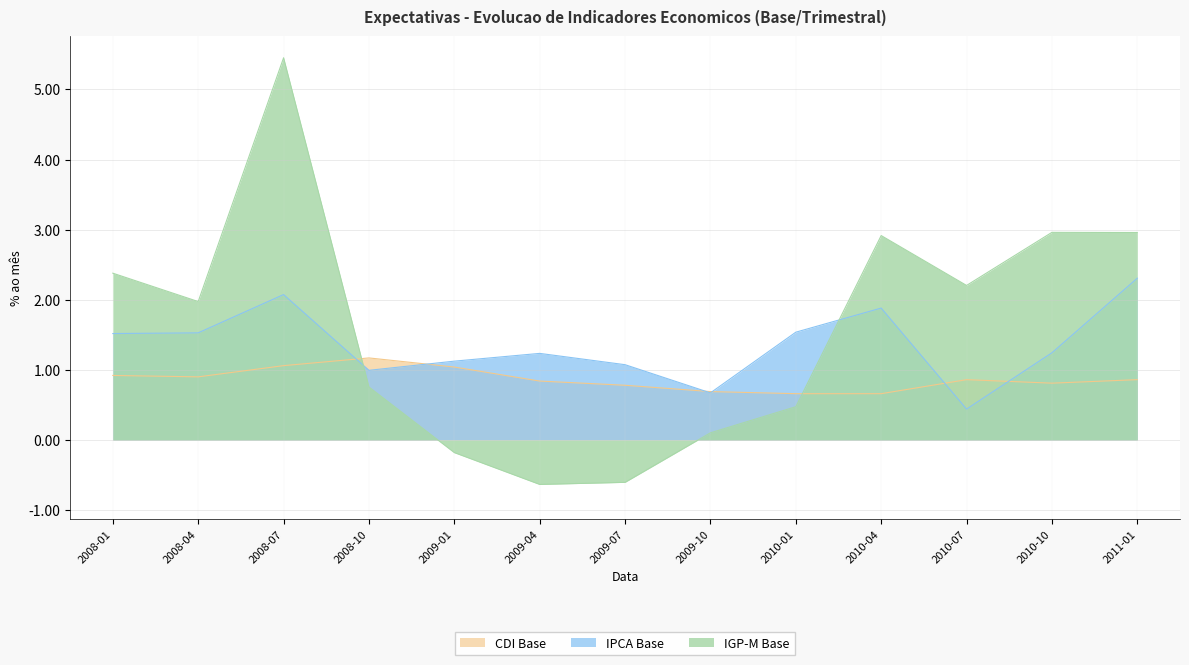

True or false: IGP-M Base and IPCA Base intersect in this chart.

True